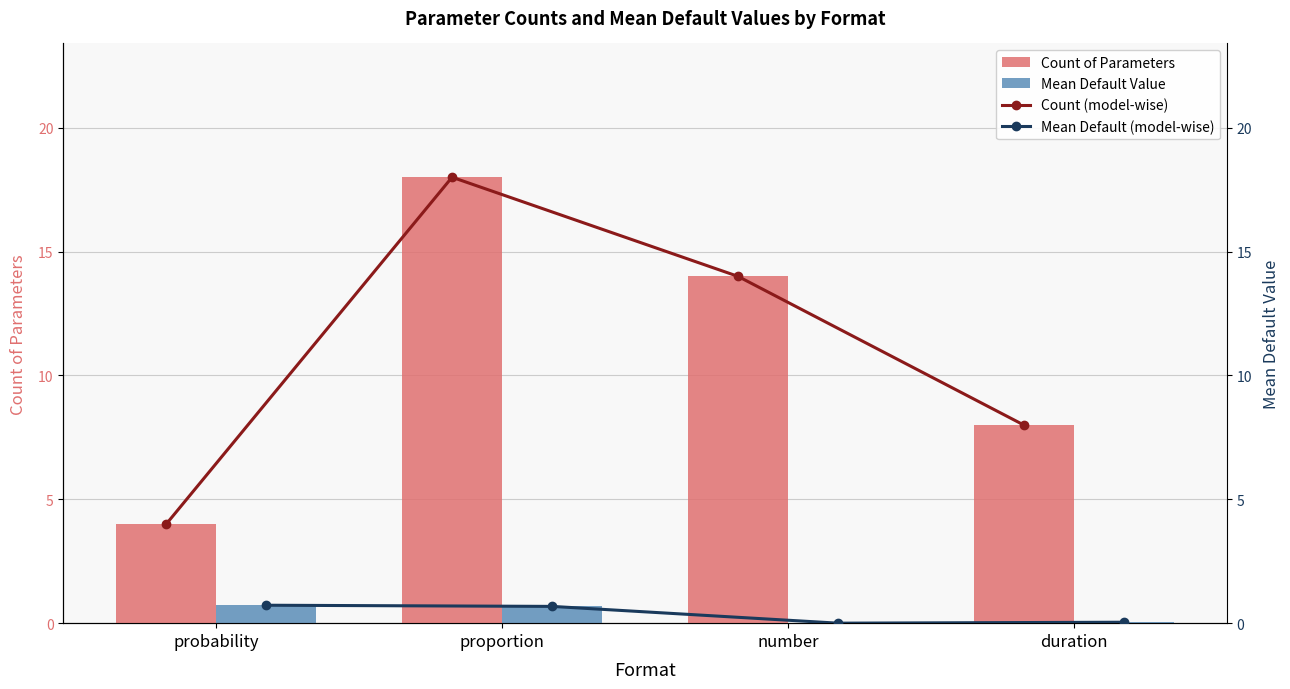

True or false: Count of Parameters has a value of 8.0 at duration.

True